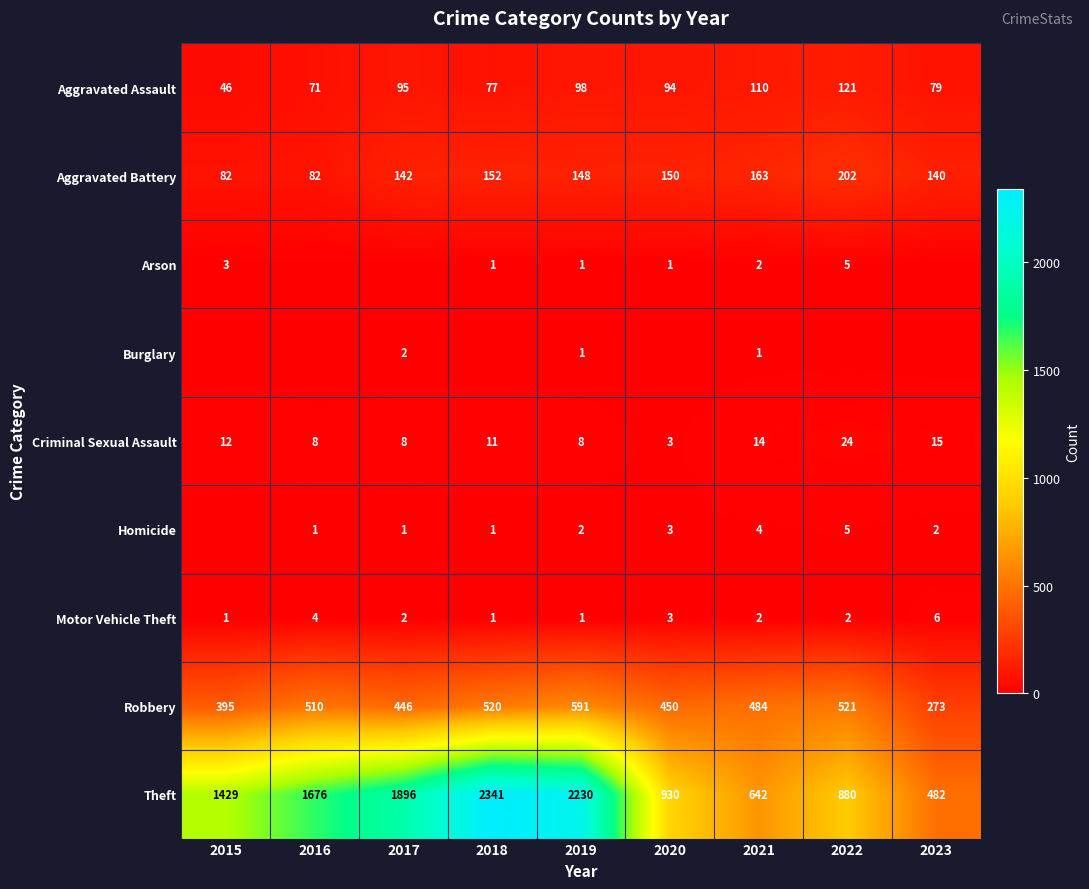

List the labels in order of Robbery value, smallest first.

2023, 2015, 2017, 2020, 2021, 2016, 2018, 2022, 2019